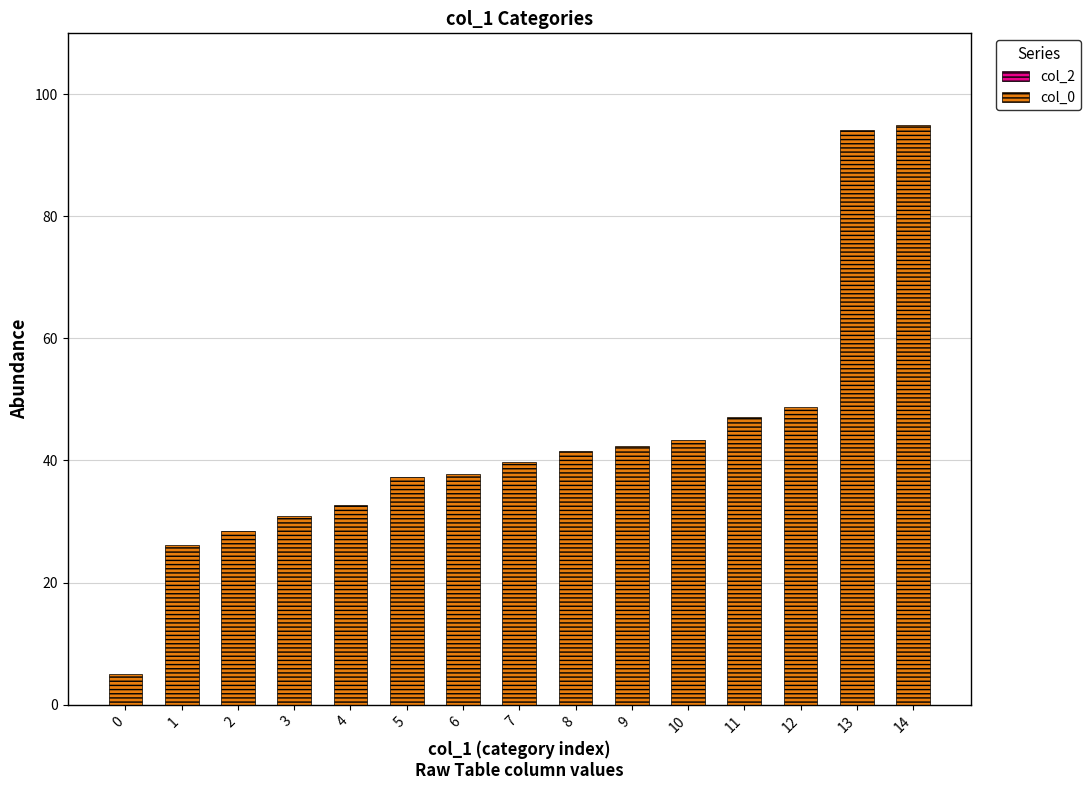

What is the value of the 2nd bar from the left?

26.1